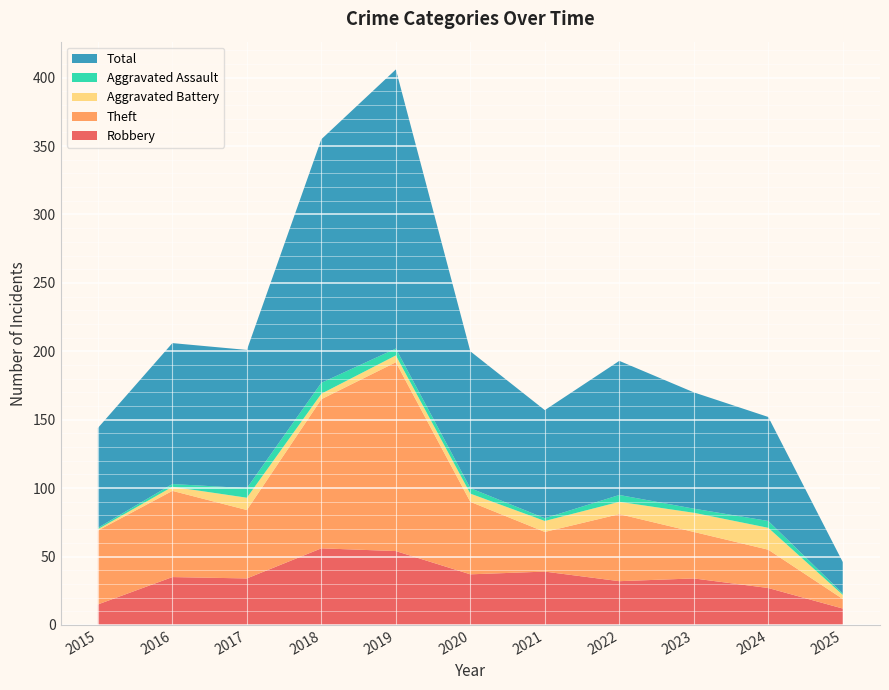

Reading left to right, extract all data points from this chart.

Robbery: 2015=15	2016=35	2017=34	2018=56	2019=54	2020=37	2021=39	2022=32	2023=34	2024=27	2025=12
Theft: 2015=54	2016=63	2017=50	2018=109	2019=138	2020=53	2021=29	2022=49	2023=34	2024=28	2025=7
Aggravated Battery: 2015=1	2016=3	2017=9	2018=4	2019=5	2020=6	2021=8	2022=9	2023=14	2024=16	2025=3
Aggravated Assault: 2015=1	2016=2	2017=7	2018=8	2019=5	2020=4	2021=2	2022=5	2023=3	2024=5	2025=1
Total: 2015=73	2016=103	2017=101	2018=178	2019=204	2020=100	2021=79	2022=98	2023=85	2024=76	2025=23